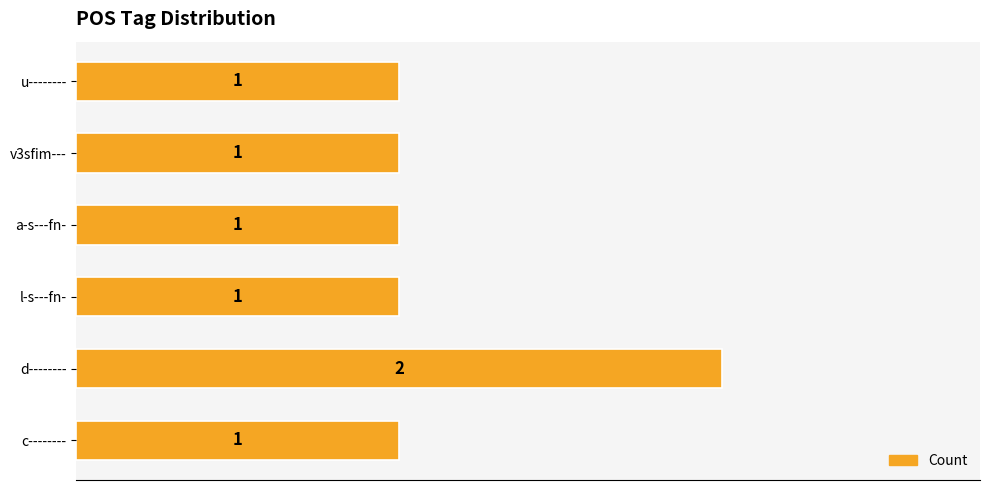

Reading bottom to top, extract all data points from this chart.

c--------=1	d--------=2	l-s---fn-=1	a-s---fn-=1	v3sfim---=1	u--------=1